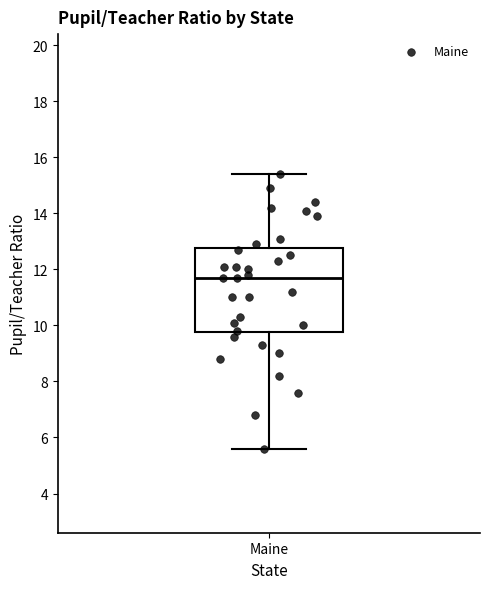

Where does the median line of the box for Maine sit on the y-axis? The values are not printed on the chart, so give them approximately, as read against the axis.

11.8